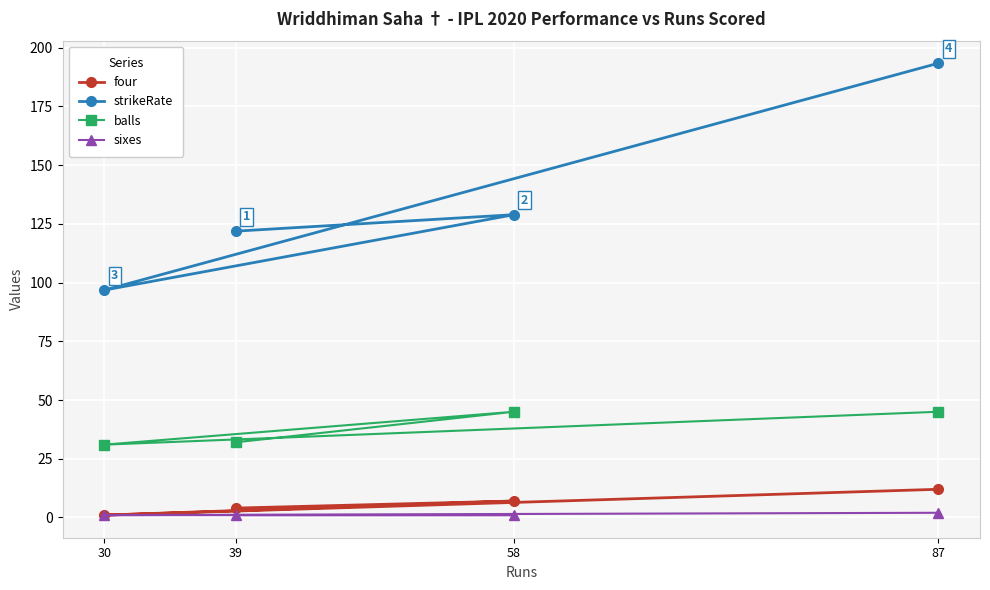

What is the label of the 3rd point from the right?

58